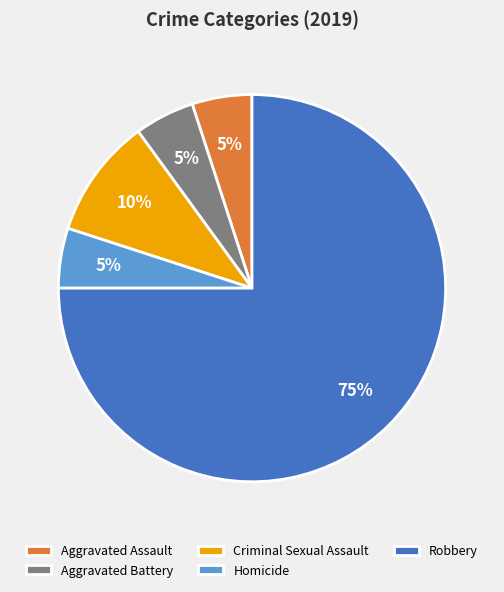

How many segments does this pie chart have?

5